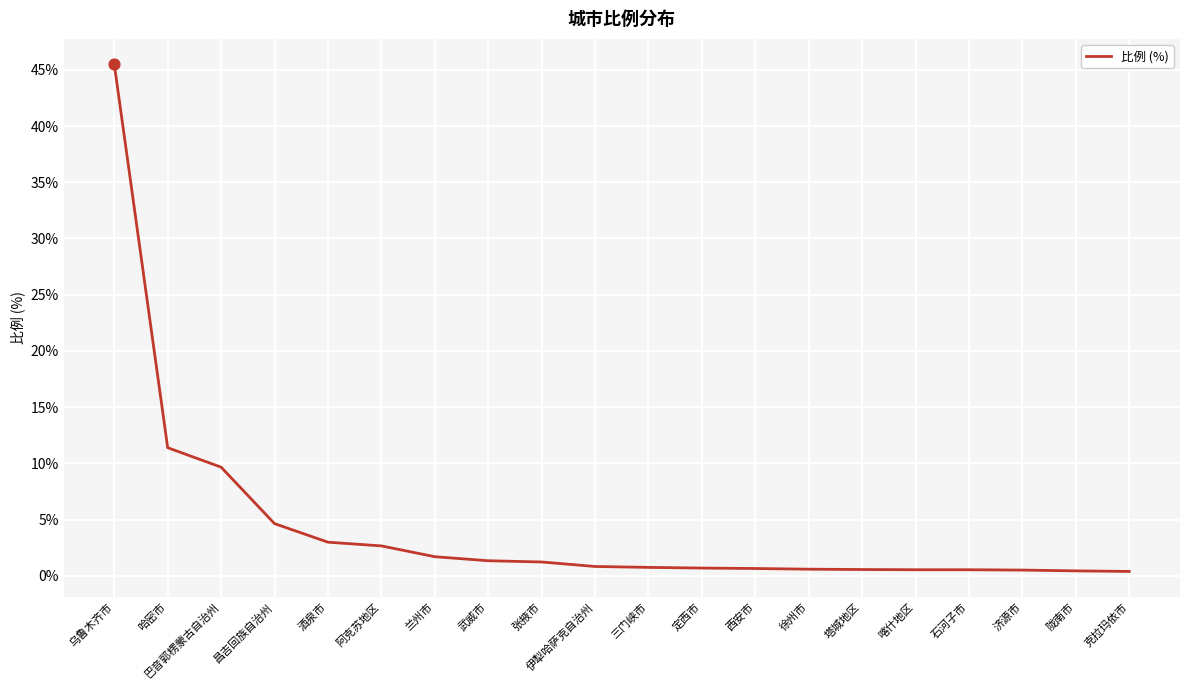

What is the change in value from 昌吉回族自治州 to 武威市?

-3.3